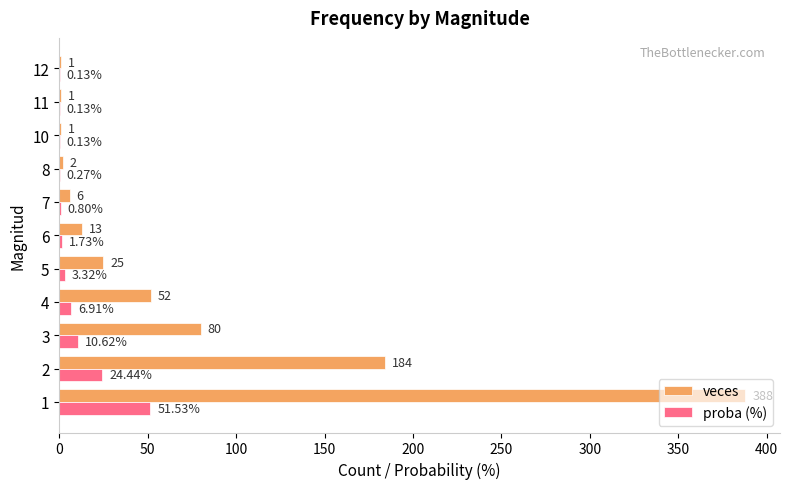

Which series has the largest total across all categories?

veces